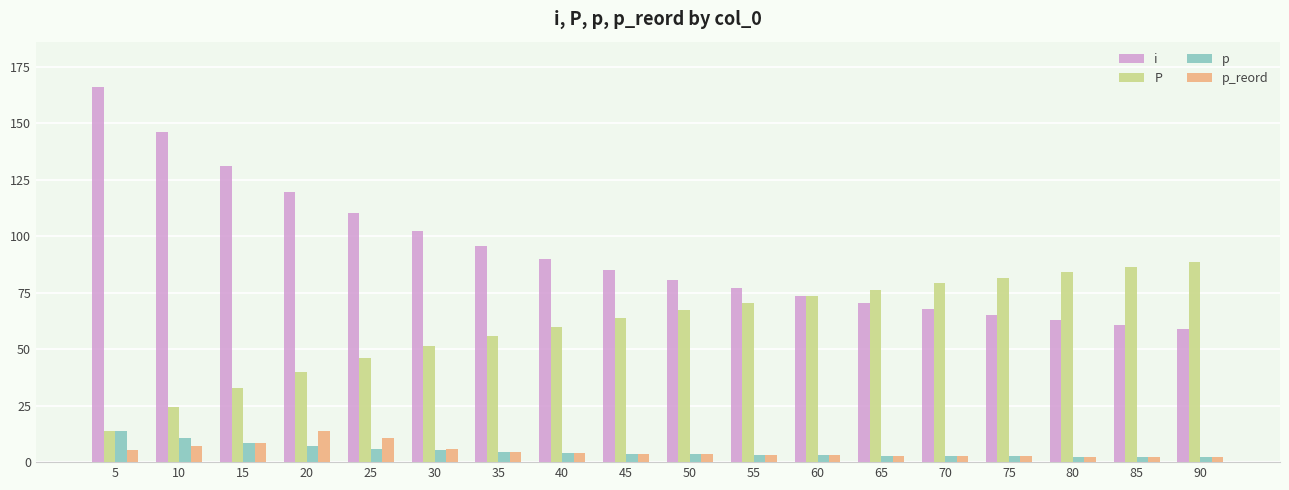

Which series has the widest spread of values?

i